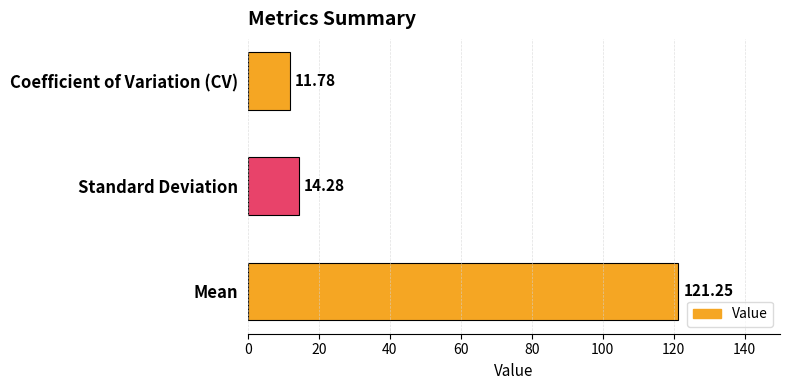

Are the bars horizontal?

Yes